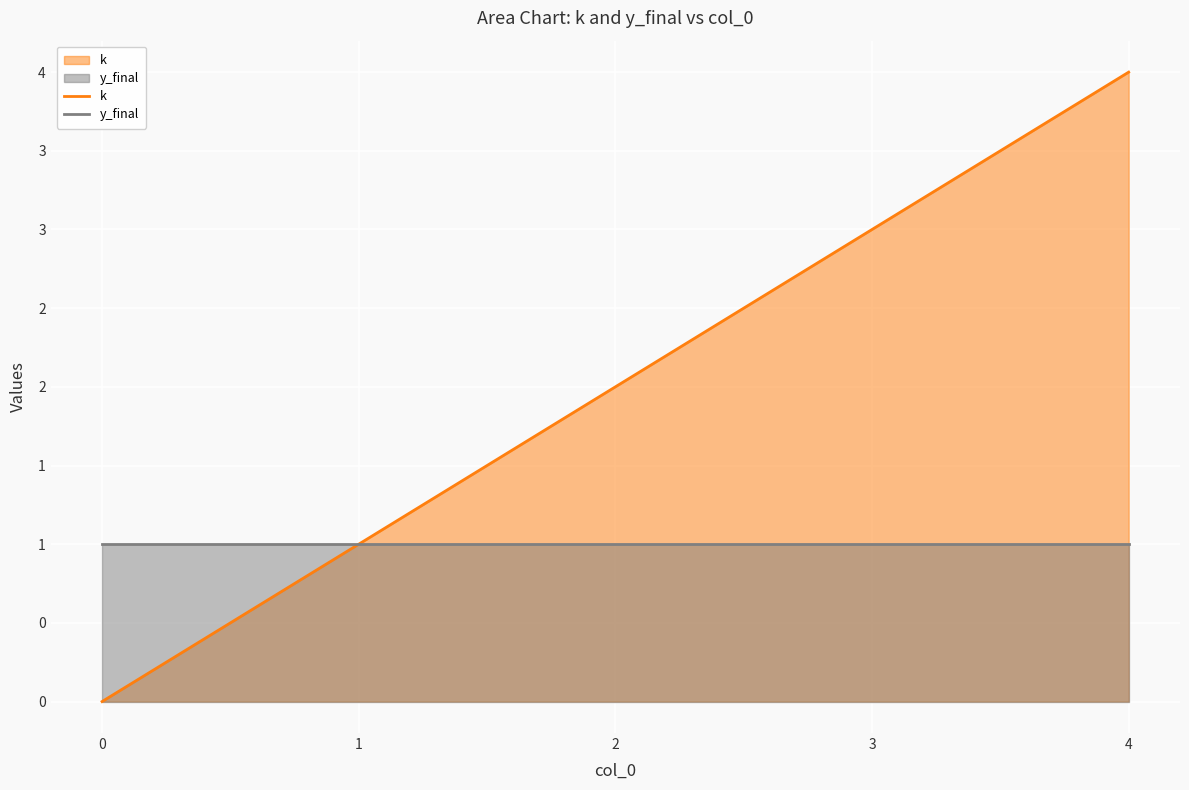

At how many categories does at least one series exceed 1?

3